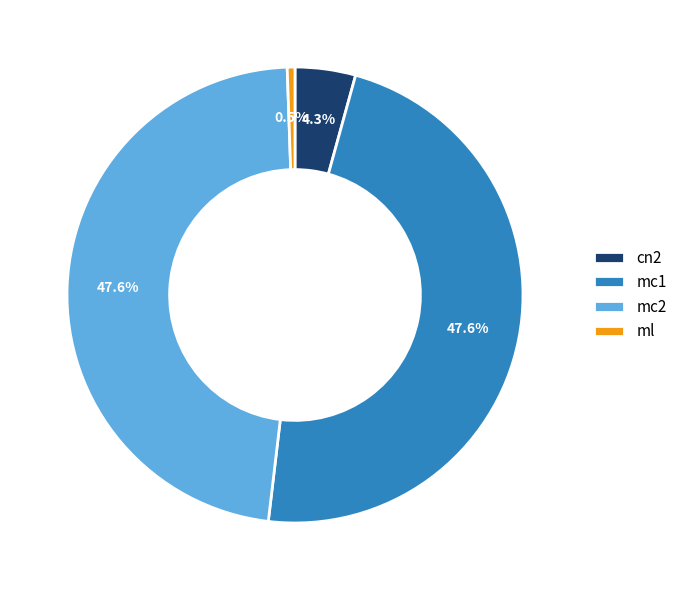

To the nearest percent, what is the difference between the mc1 and cn2 slice percentages?

43%